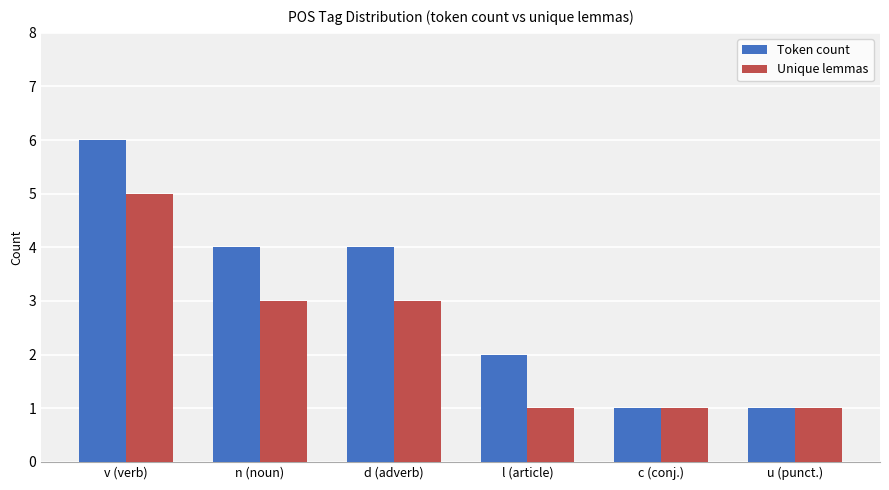

List the series in order of their overall mean, lowest first.

Unique lemmas, Token count